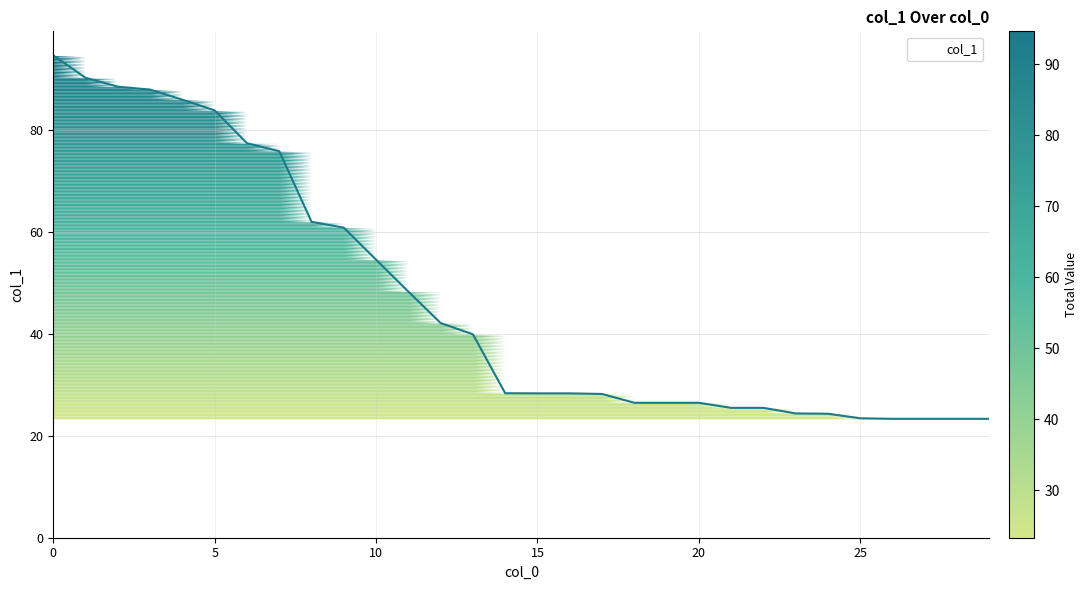

What is the greatest value displayed?

94.6